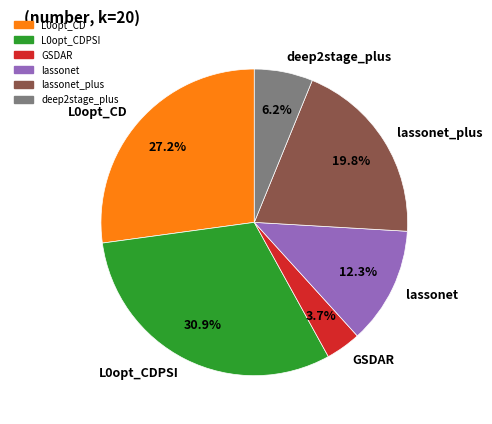

Which category has the smallest portion of the pie?

GSDAR